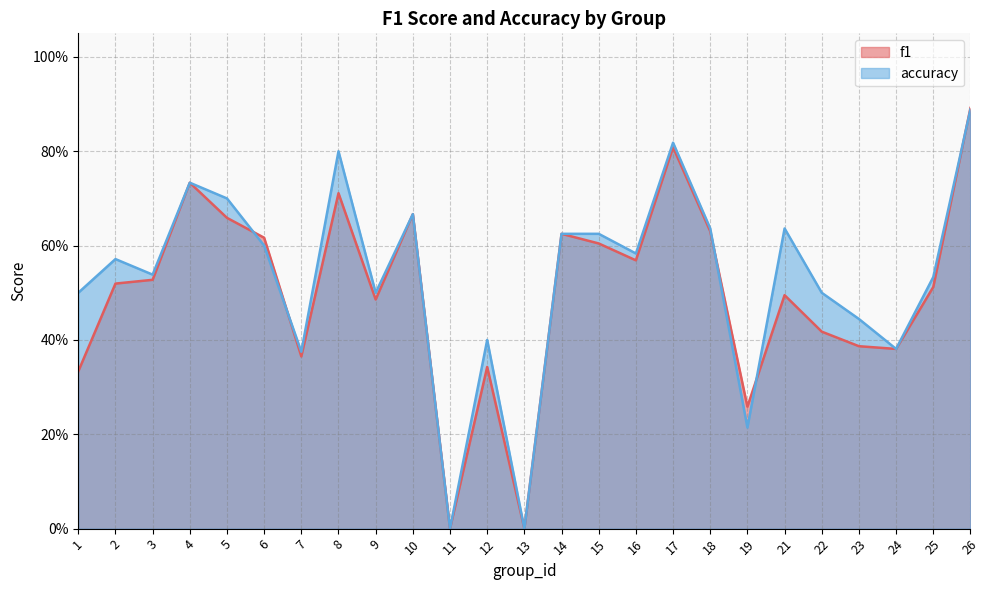

What is the sum of all f1 values?

12.5